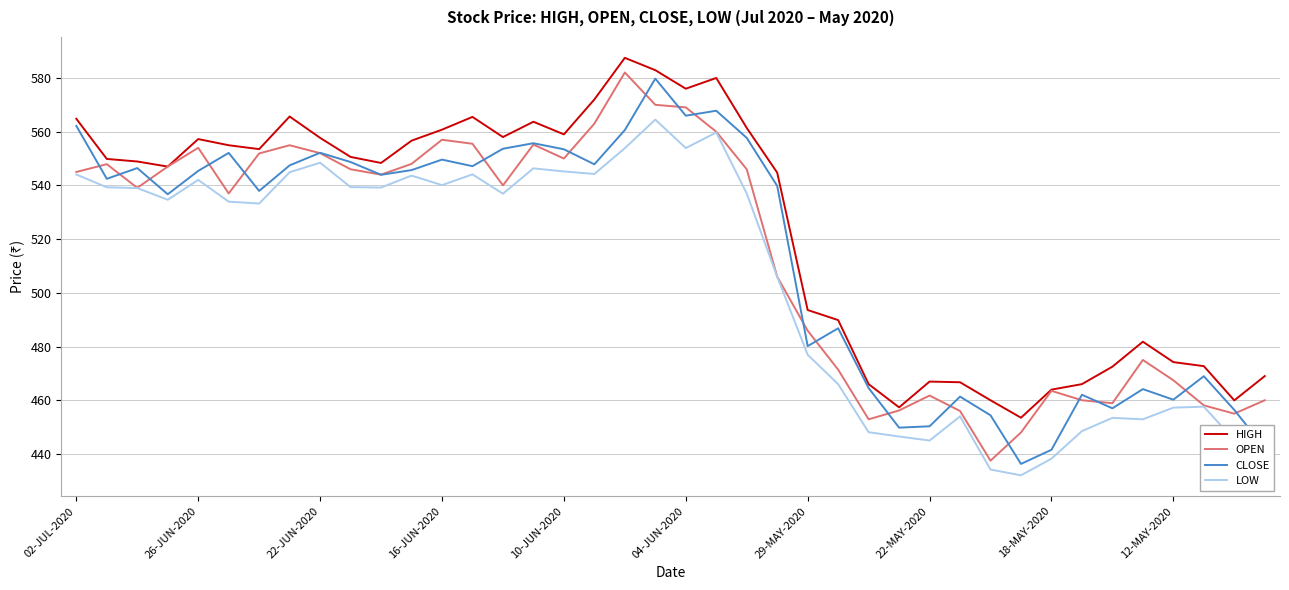

Which series has the largest total across all categories?

HIGH